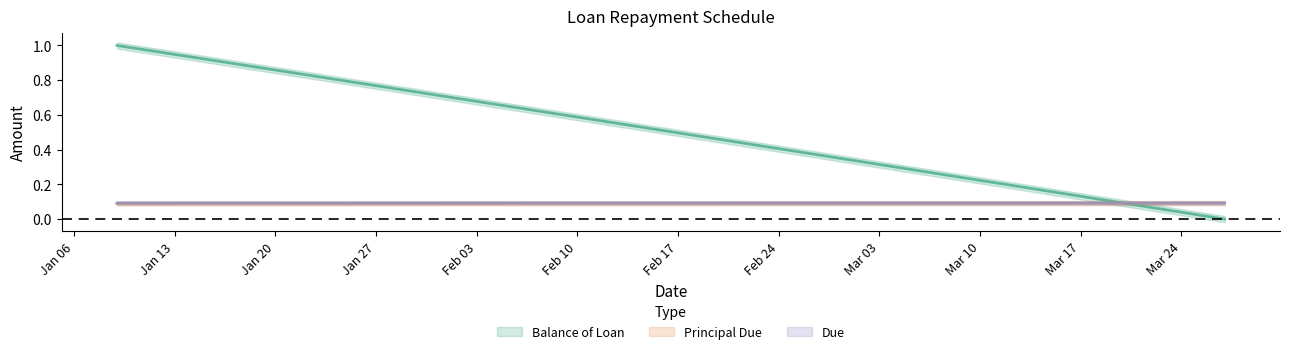

List the series in order of their peak value, highest first.

Balance of Loan, Due, Principal Due